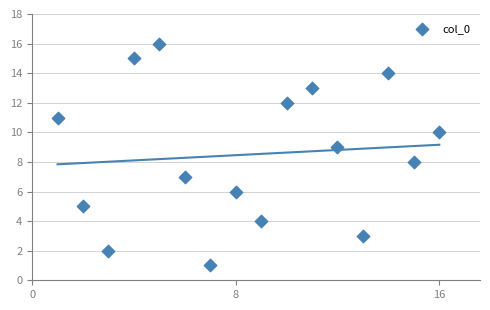

What is the range of Y values (max minus min)?

15